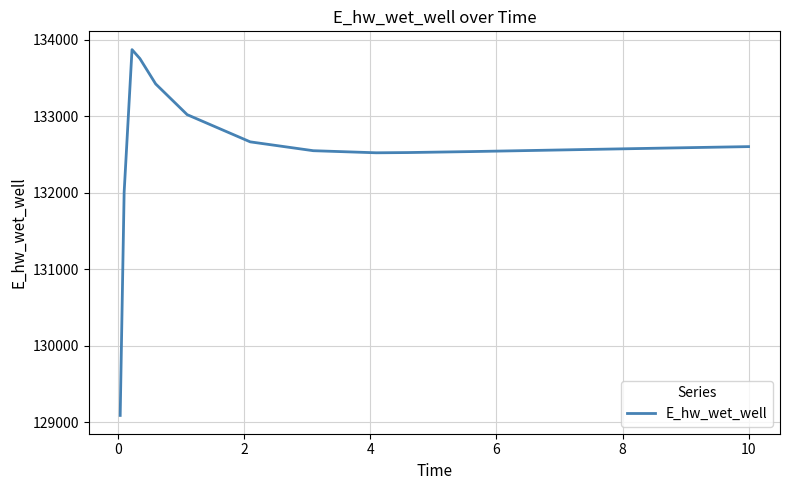

What is the greatest value displayed?

133867.8